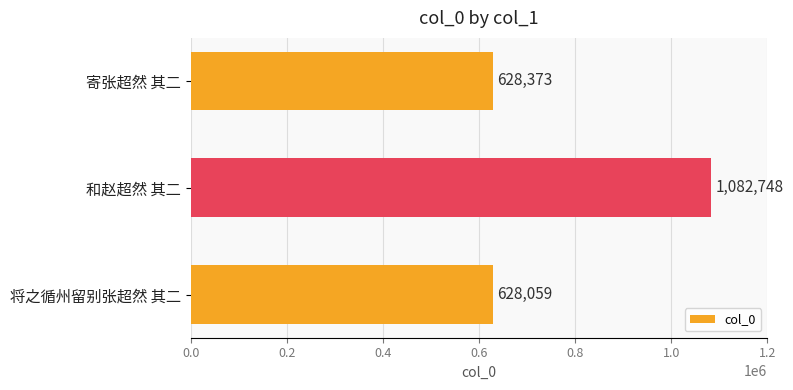

At which label is the value closest to 855403?

寄张超然 其二